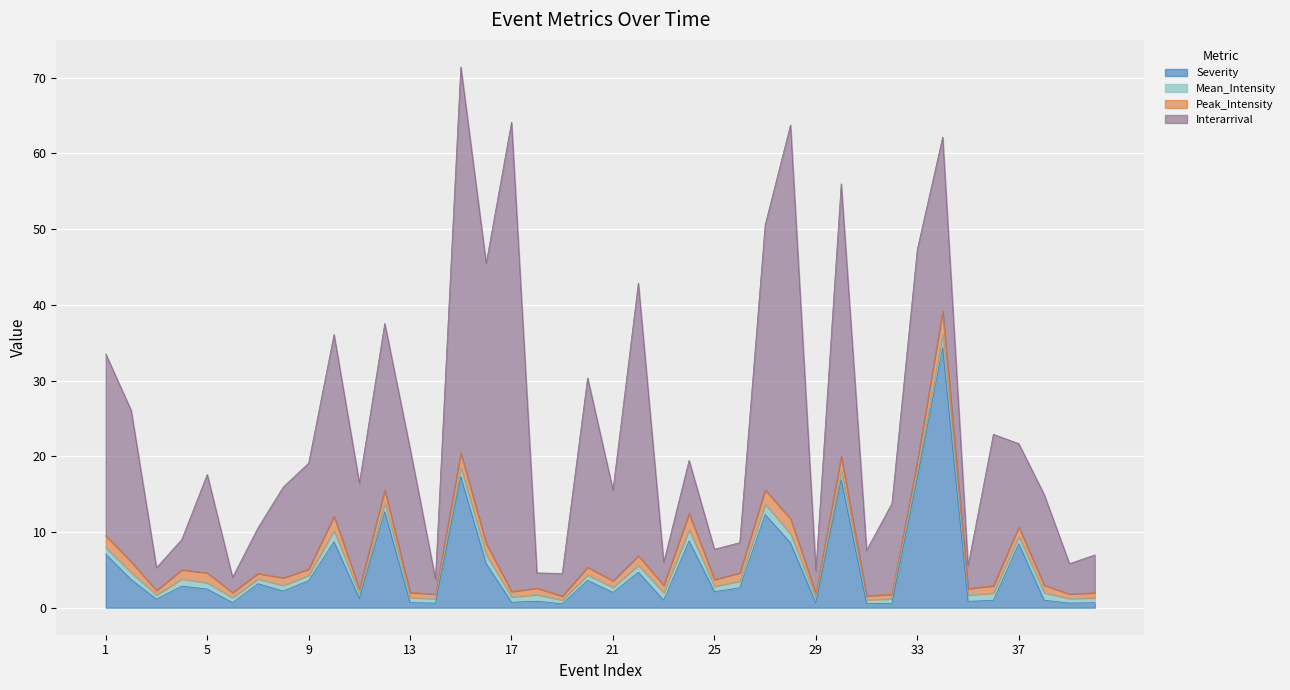

At which category is the sum across all series the highest?

15